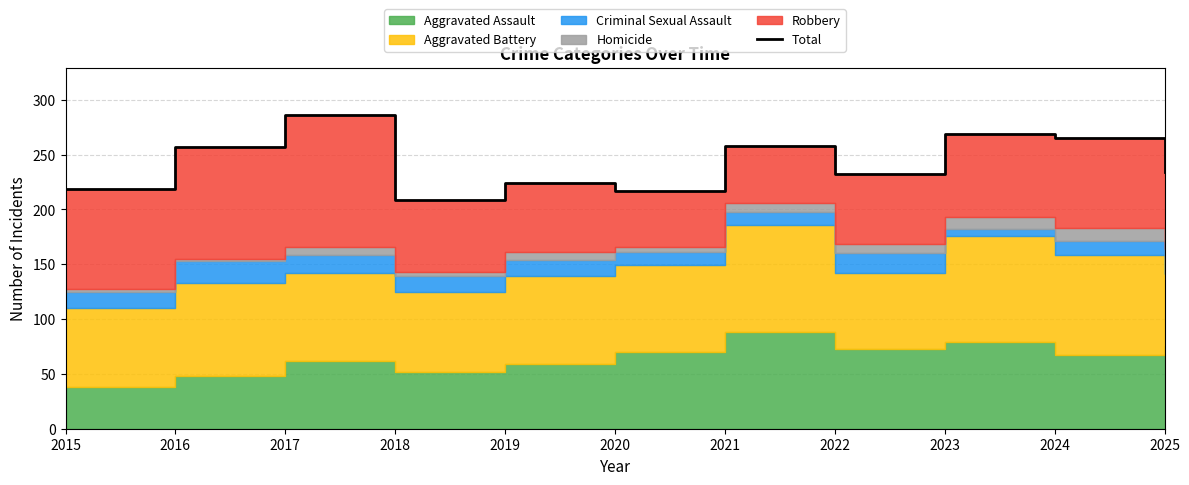

At which category does the data reach its first local valley?

2018